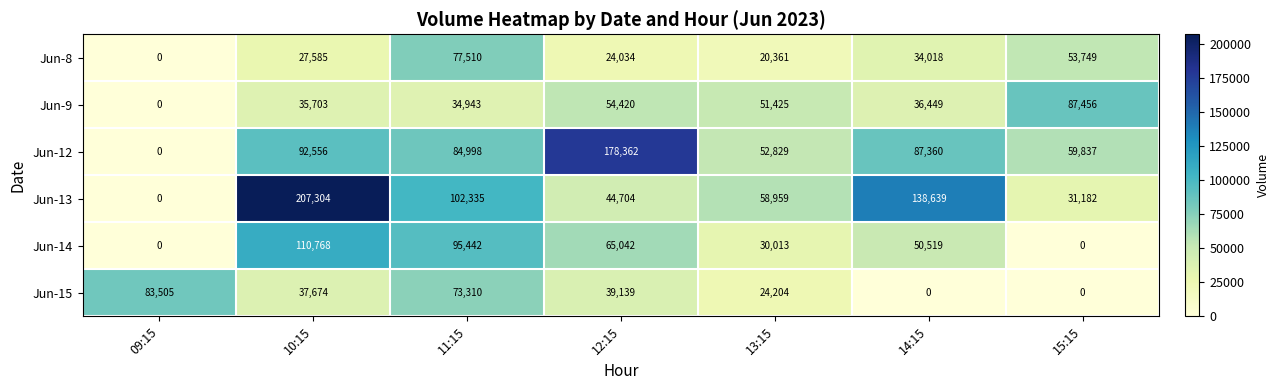

Where is Jun-9 nearest to the value 43728?

14:15